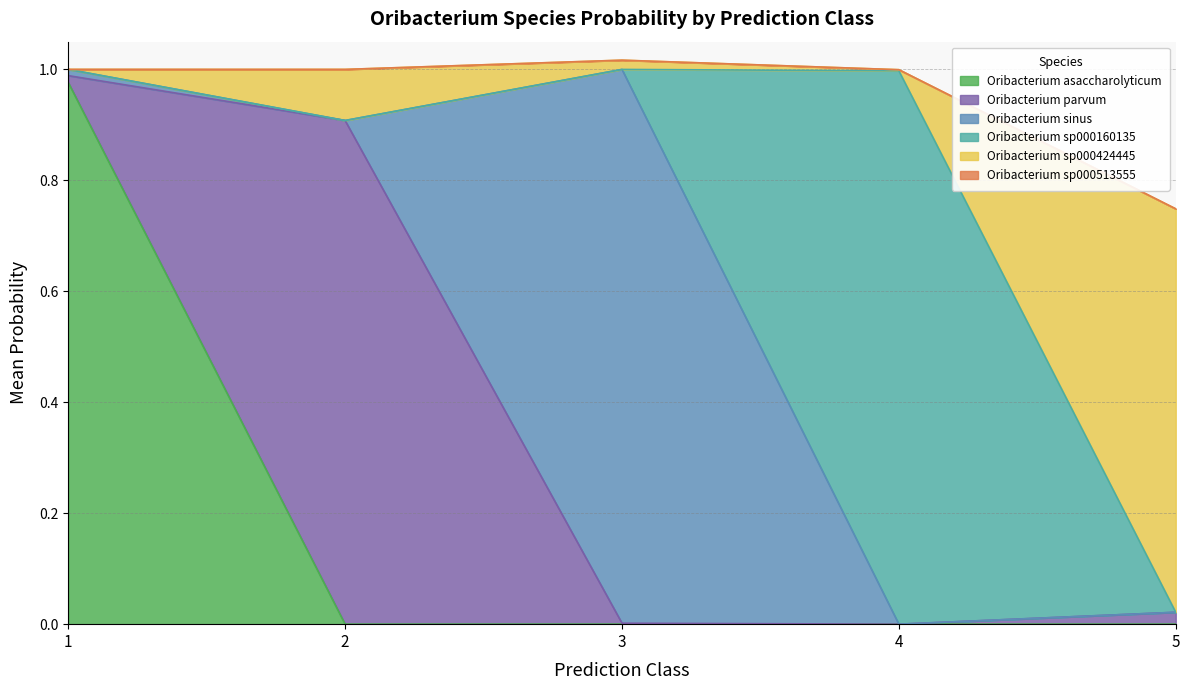

Is it true that s__Oribacterium sp000424445 equals 0.0 at 3?

True